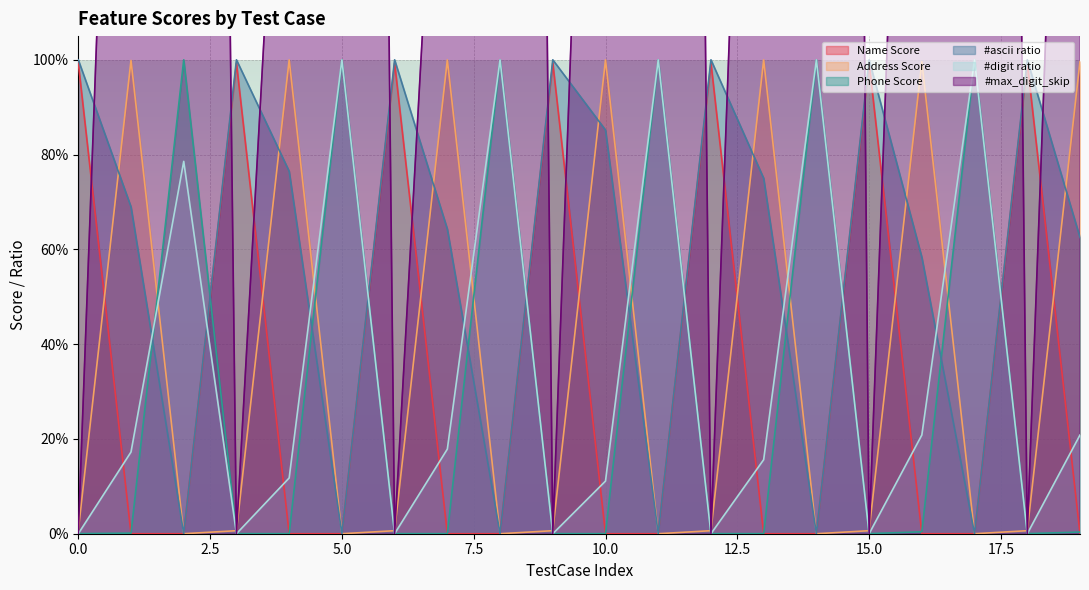

How many times do Phone Score and Address Score cross each other?

12